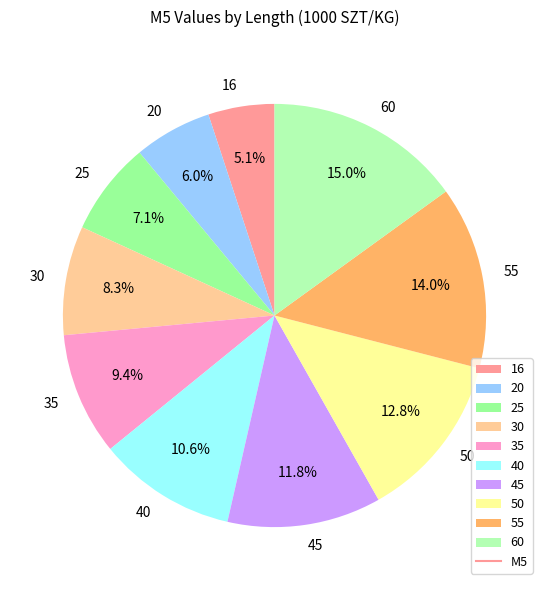

Is there a majority slice in this chart?

No